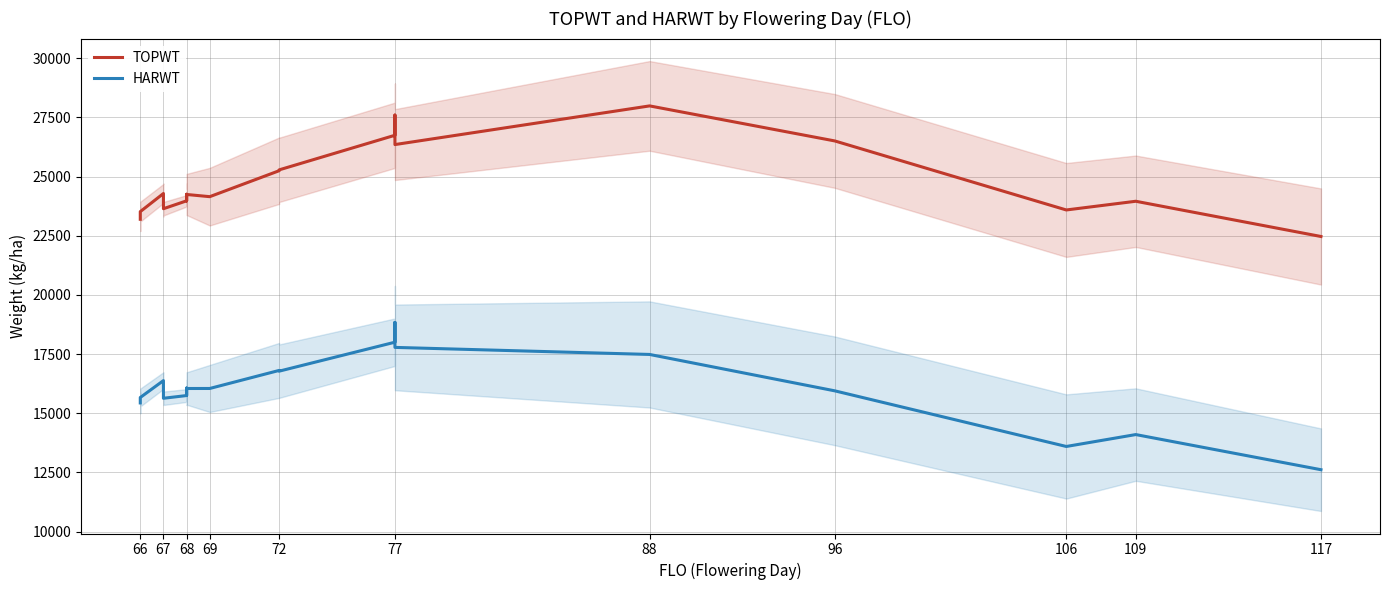

At 68, list the series in order from smallest to largest.

HARWT, TOPWT